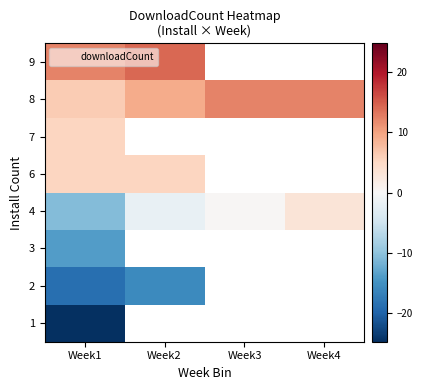

Rank the series by their average value, from lowest to highest.

1, 2, 3, 4, 6, 7, 8, 9